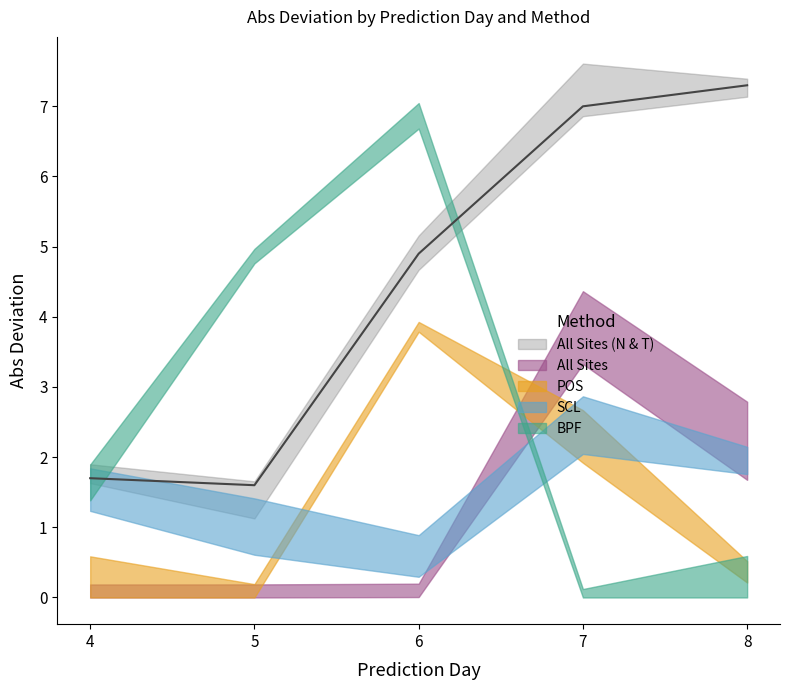

Reading left to right, list all the values displayed in this chart.

L_Cum: 1.7	1.6	4.9	7.0	7.3
L_PPM: 0.0	0.0	0.1	3.6	2.1
L_RW: 0.0	0.1	3.9	2.1	0.3
L_Cum_origin_int: 1.6	0.7	0.9	2.4	1.8
Q_Cum: 1.6	4.9	7.0	0.0	0.0